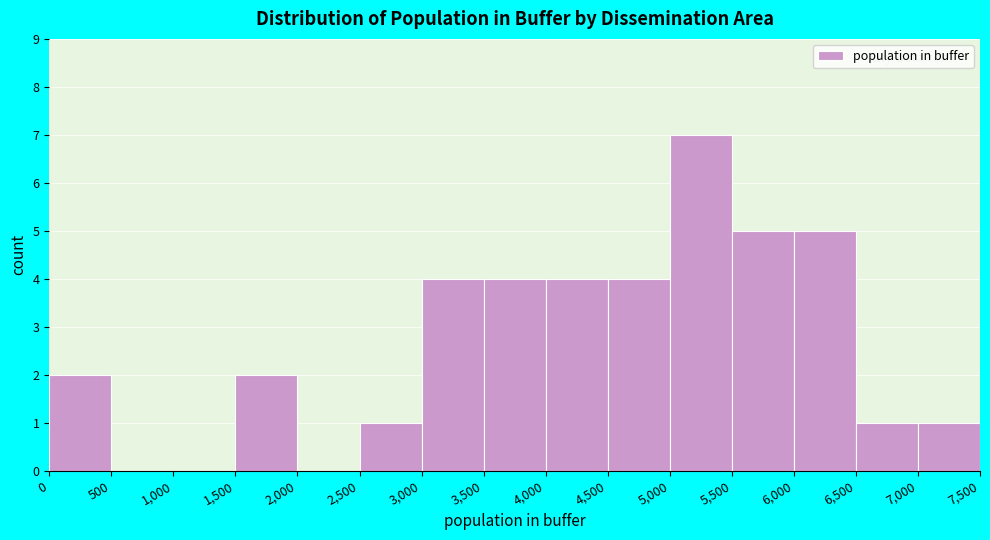

Reading left to right, list every bar in this chart as the range it spans on the x-axis followed by its height. The values are not printed on the chart, so give them approximately, as read against the axis.

0 to 500: 2
500 to 1,000: 0
1,000 to 1,500: 0
1,500 to 2,000: 2
2,000 to 2,500: 0
2,500 to 3,000: 1
3,000 to 3,500: 4
3,500 to 4,000: 4
4,000 to 4,500: 4
4,500 to 5,000: 4
5,000 to 5,500: 7
5,500 to 6,000: 5
6,000 to 6,500: 5
6,500 to 7,000: 1
7,000 to 7,500: 1